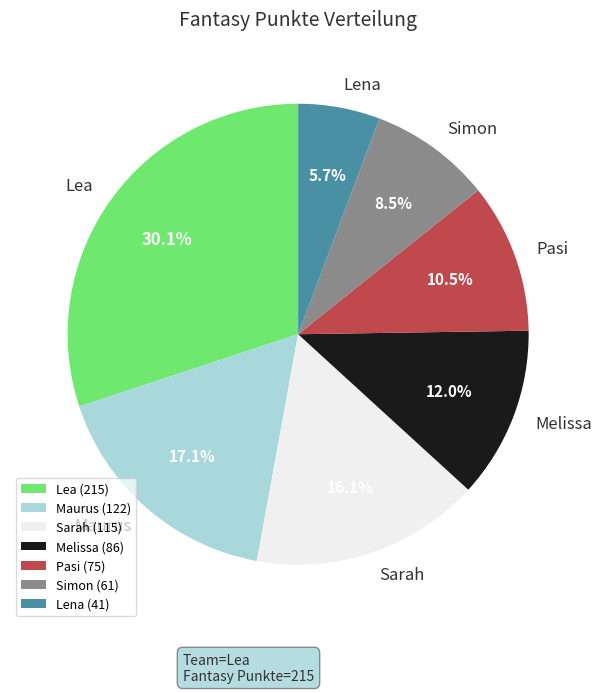

Count the number of slices in the pie.

7